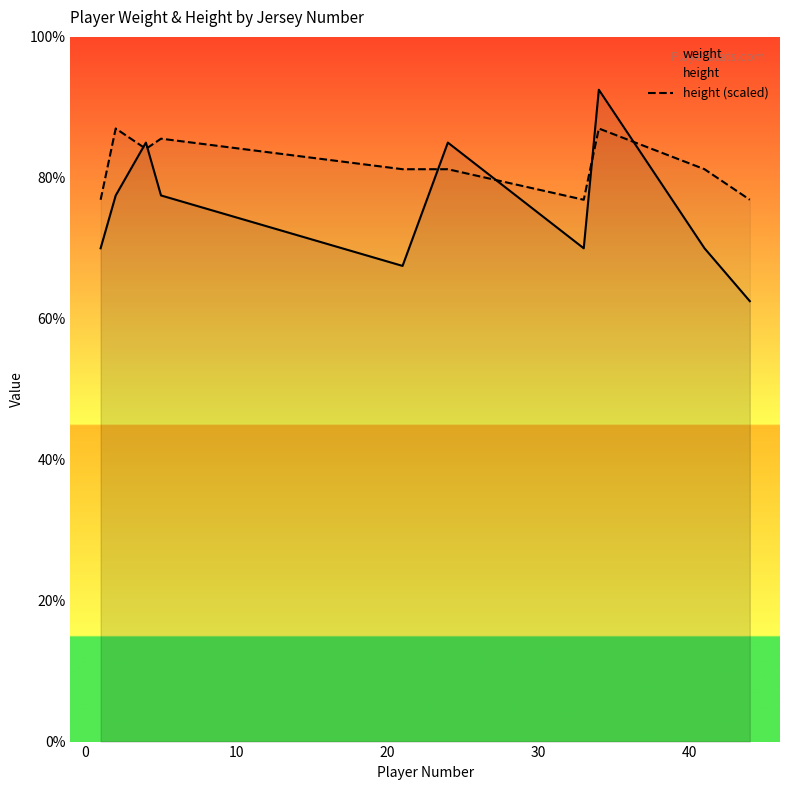

In weight, how many points are higher than both neighbors (excluding endpoints)?

3